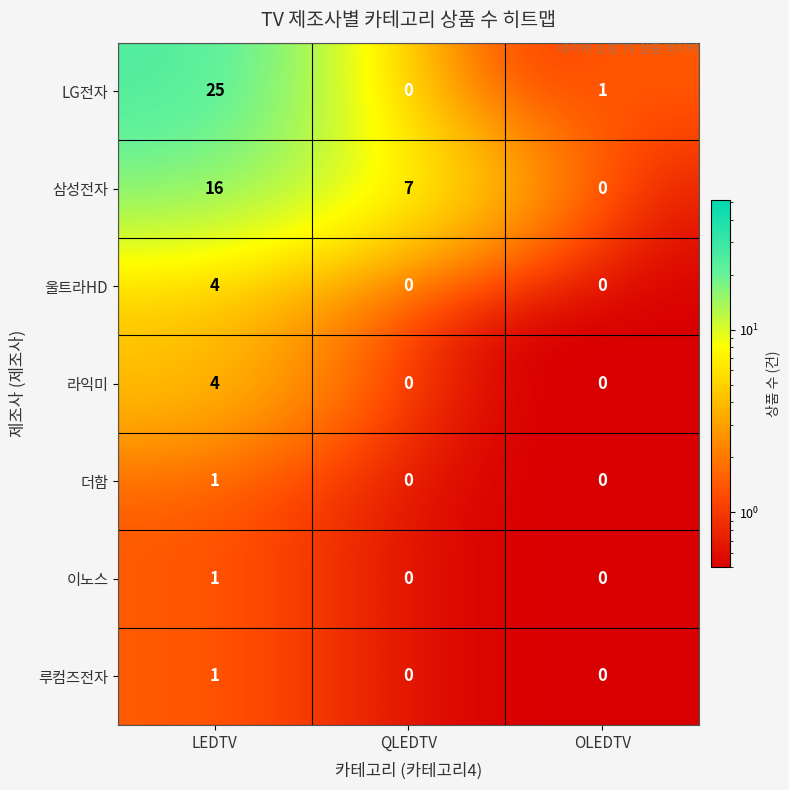

Reading left to right, what are all the values shown in this chart?

LG전자: 25	0	1
삼성전자: 16	7	0
울트라HD: 4	0	0
라익미: 4	0	0
더함: 1	0	0
이노스: 1	0	0
루컴즈전자: 1	0	0